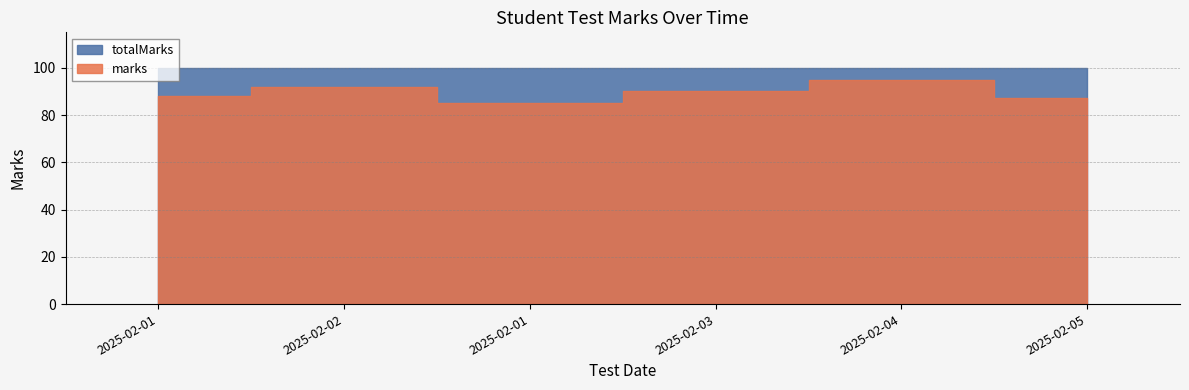

At which category does the chart reach its minimum across all series?

2025-02-01